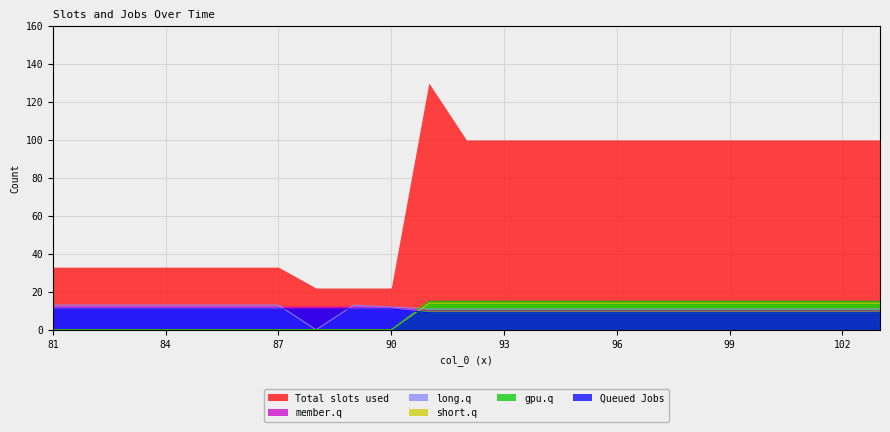

Which series has the largest total across all categories?

Total slots used